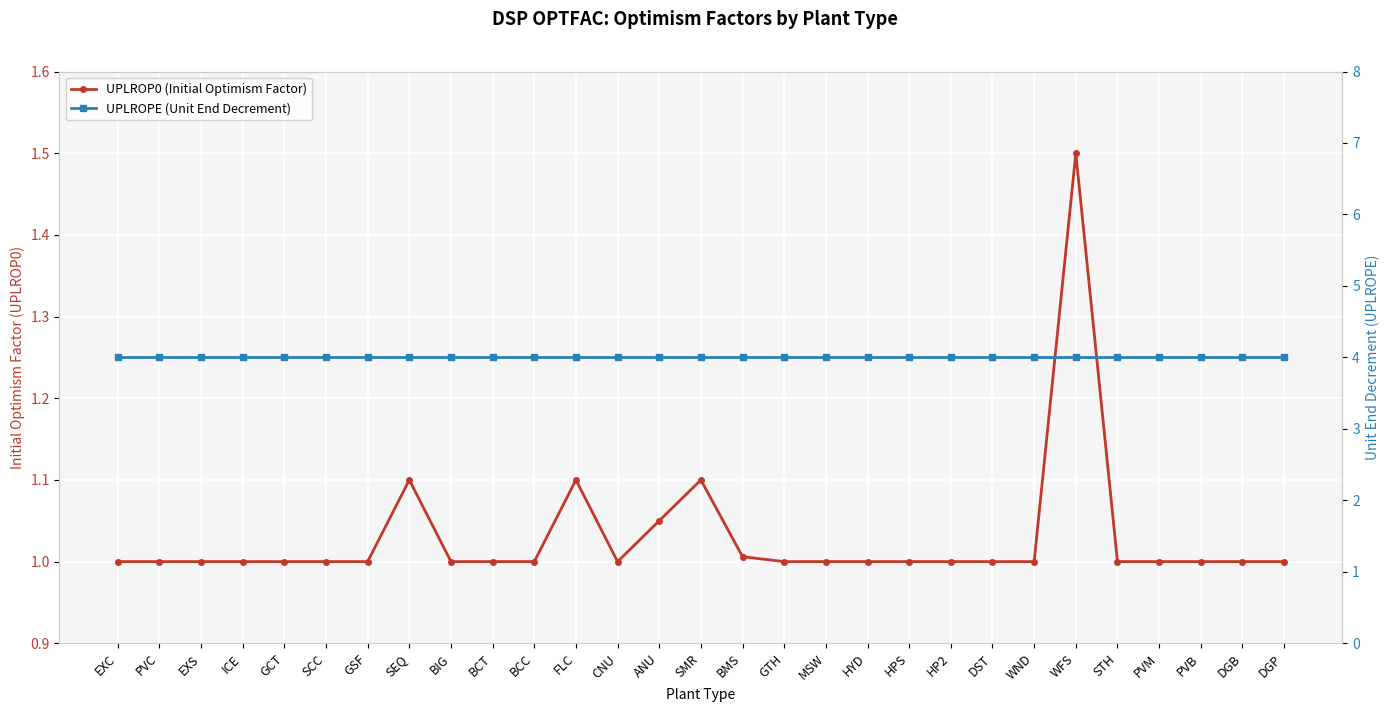

At which category is the sum across all series the highest?

WFS